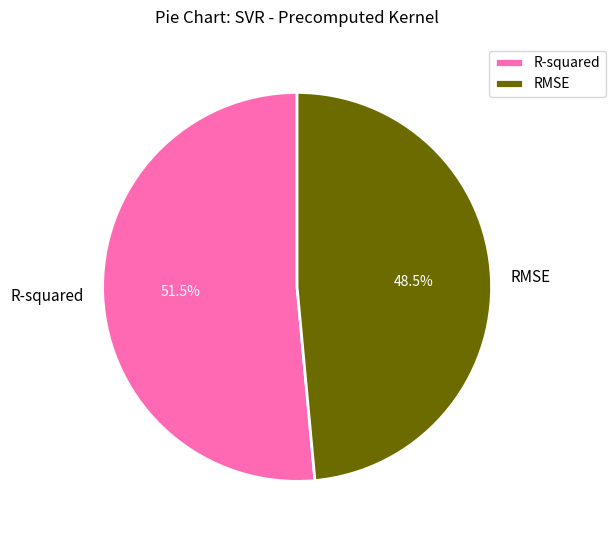

Which slice is the largest?

R-squared